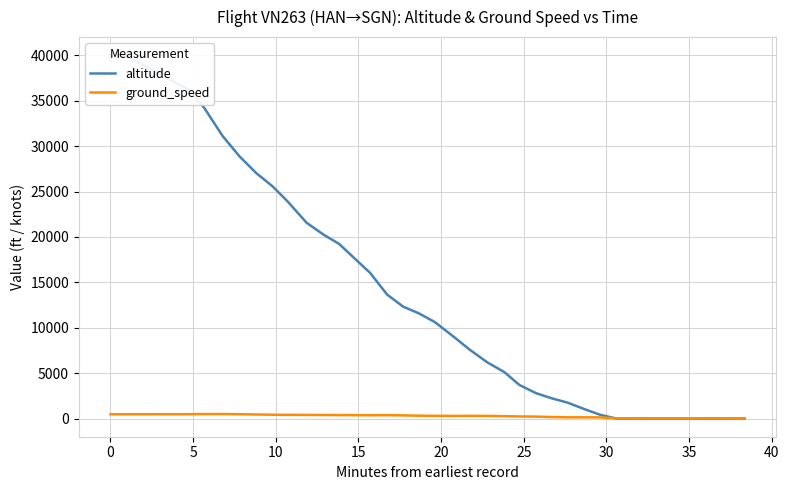

Which series has the widest spread of values?

altitude